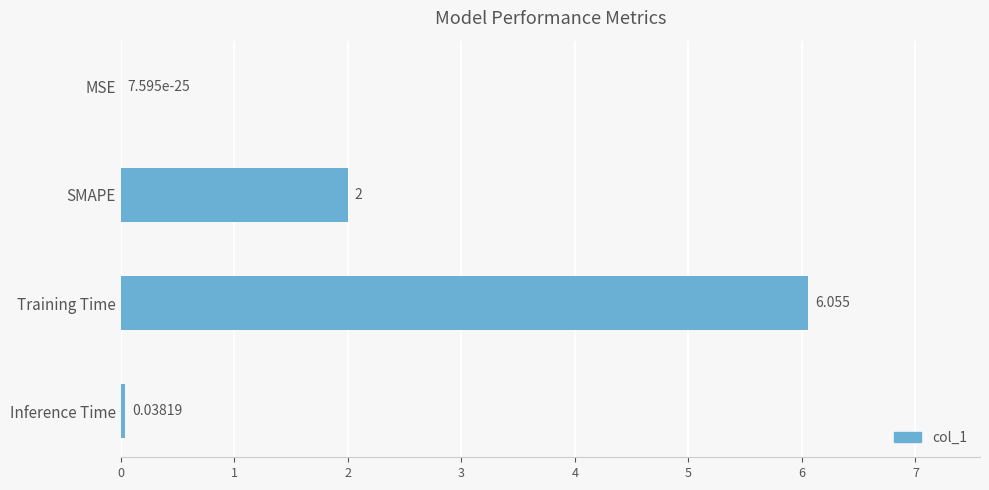

Between Inference Time and Training Time, which is larger?

Training Time